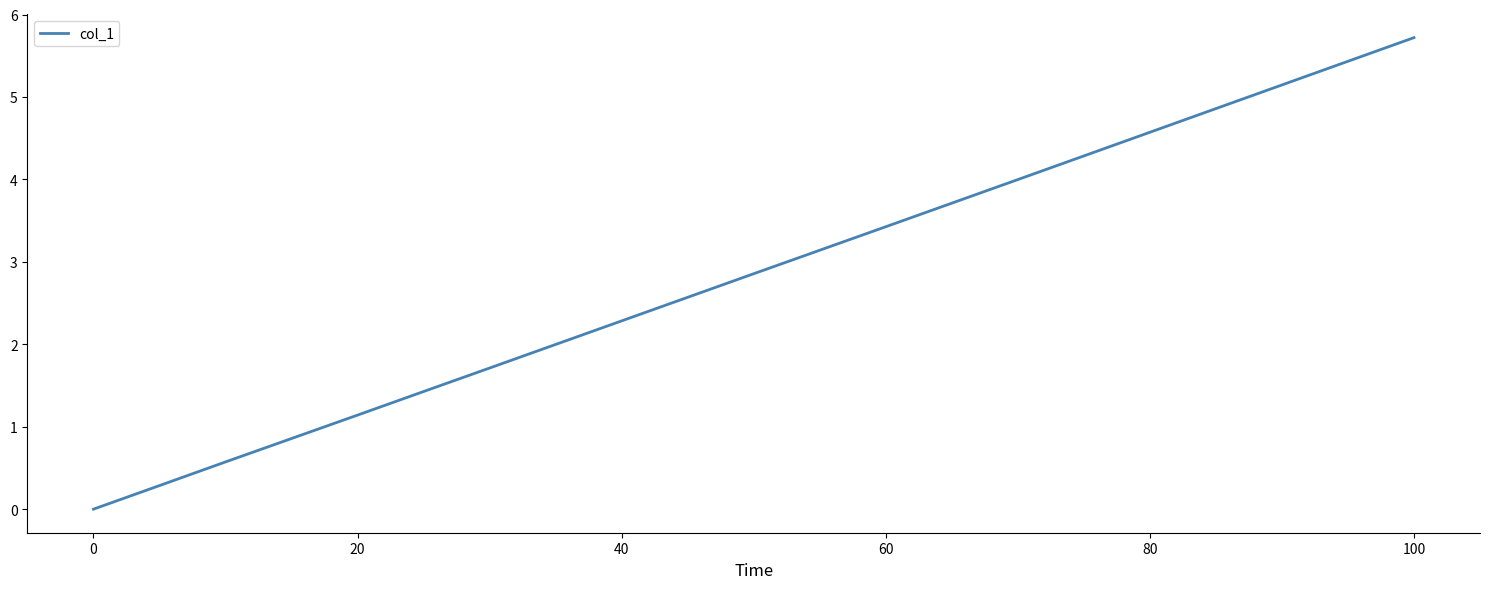

What is the maximum value shown in the chart?

5.7